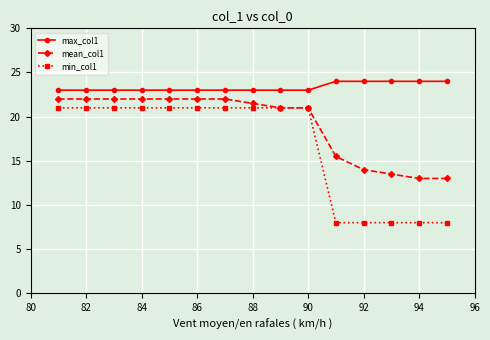

Reading right to left, extract all data points from this chart.

max_col1: 24.0	24.0	24.0	24.0	24.0	23.0	23.0	23.0	23.0	23.0	23.0	23.0	23.0	23.0	23.0
mean_col1: 13.0	13.0	13.5	14.0	15.5	21.0	21.0	21.5	22.0	22.0	22.0	22.0	22.0	22.0	22.0
min_col1: 8.0	8.0	8.0	8.0	8.0	21.0	21.0	21.0	21.0	21.0	21.0	21.0	21.0	21.0	21.0